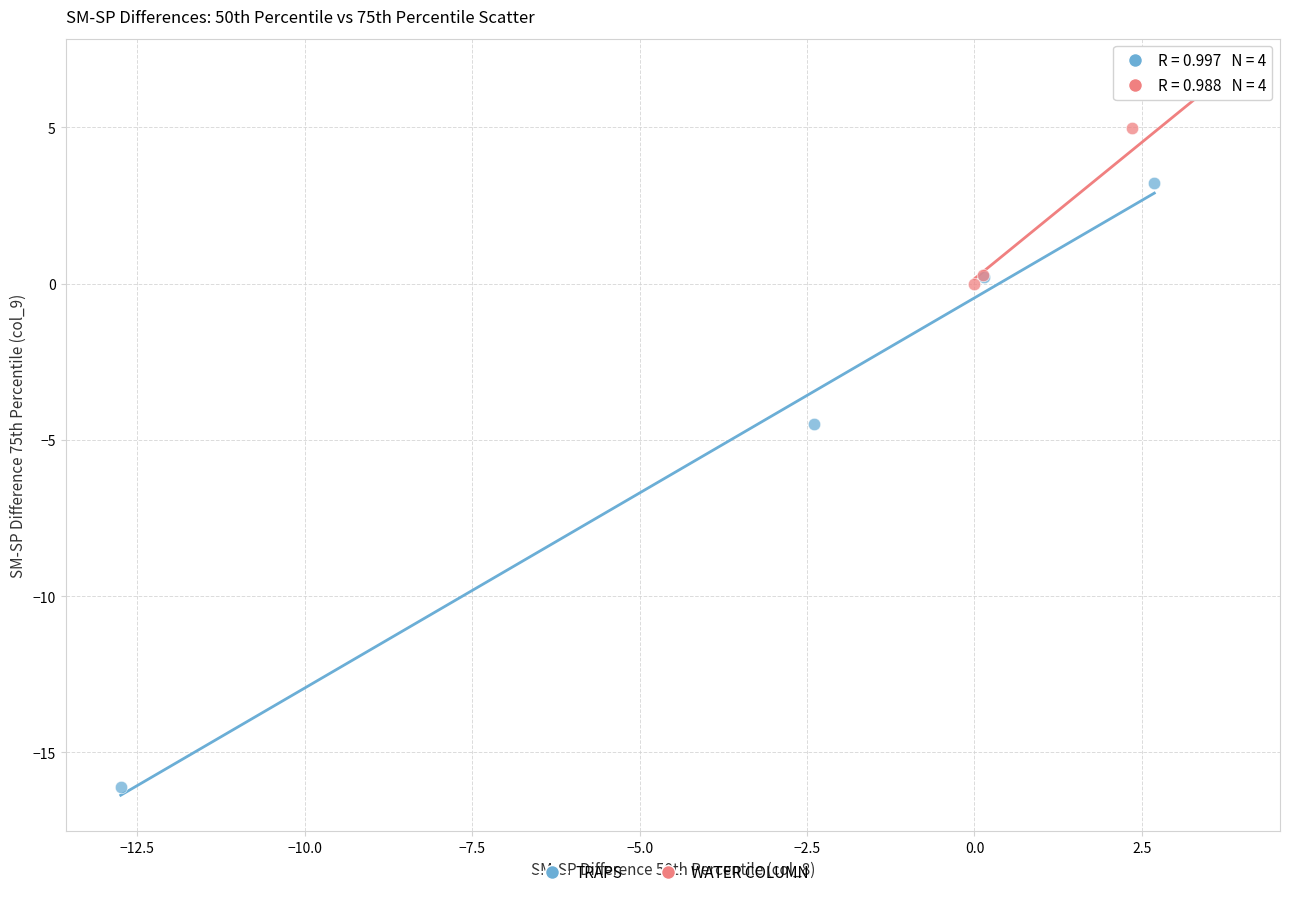

Which series reaches the minimum Y coordinate?

TRAPS